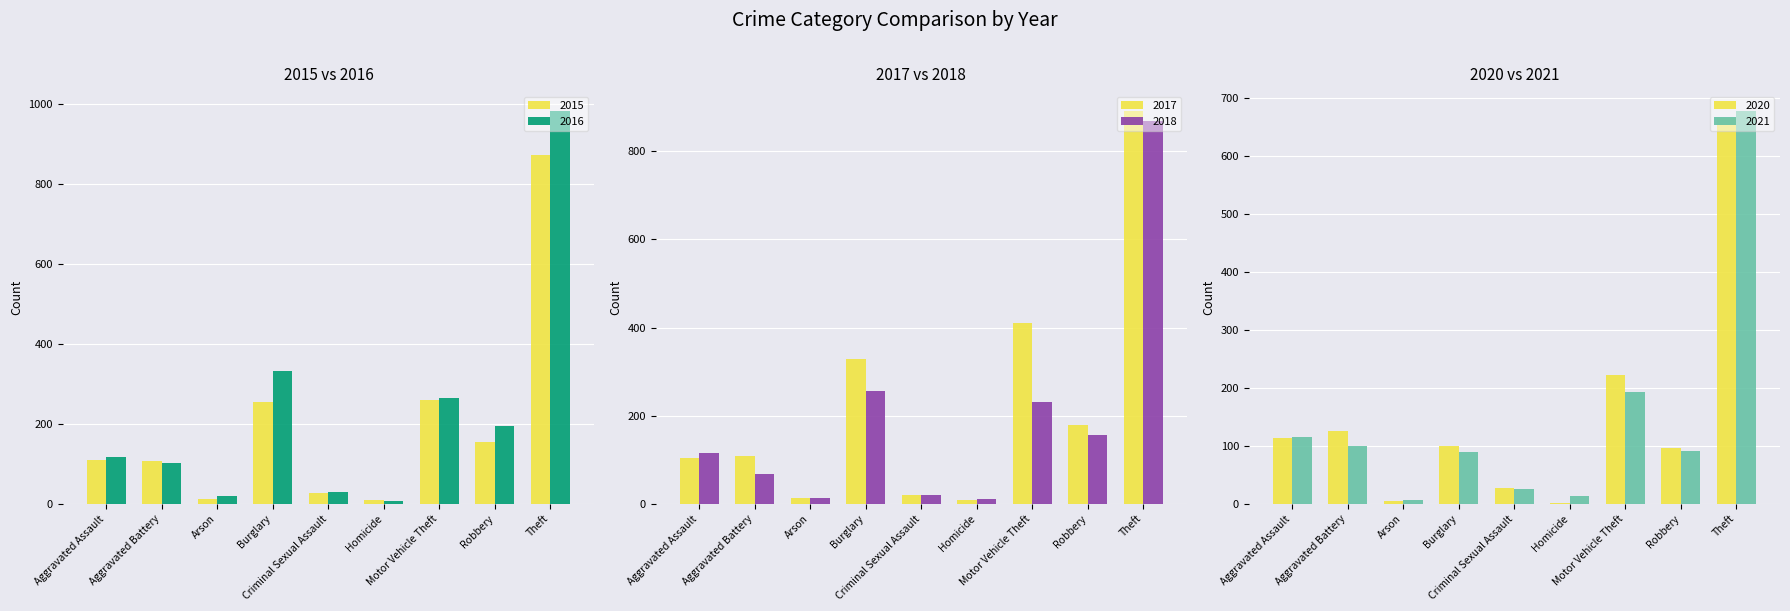

True or false: 2018 has a value of 67 at Aggravated Battery.

True